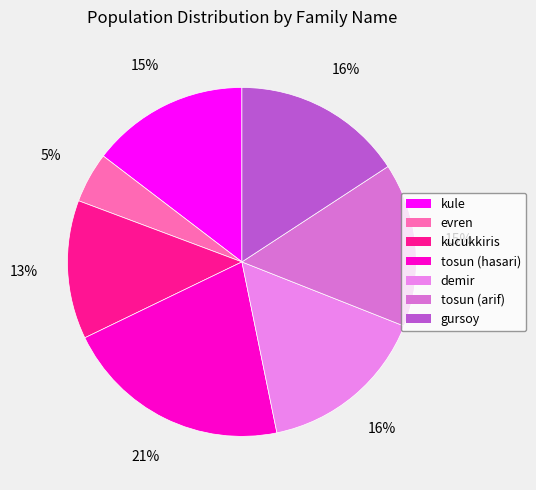

To the nearest percent, what is the difference between the largest and smallest slice percentages?

16%